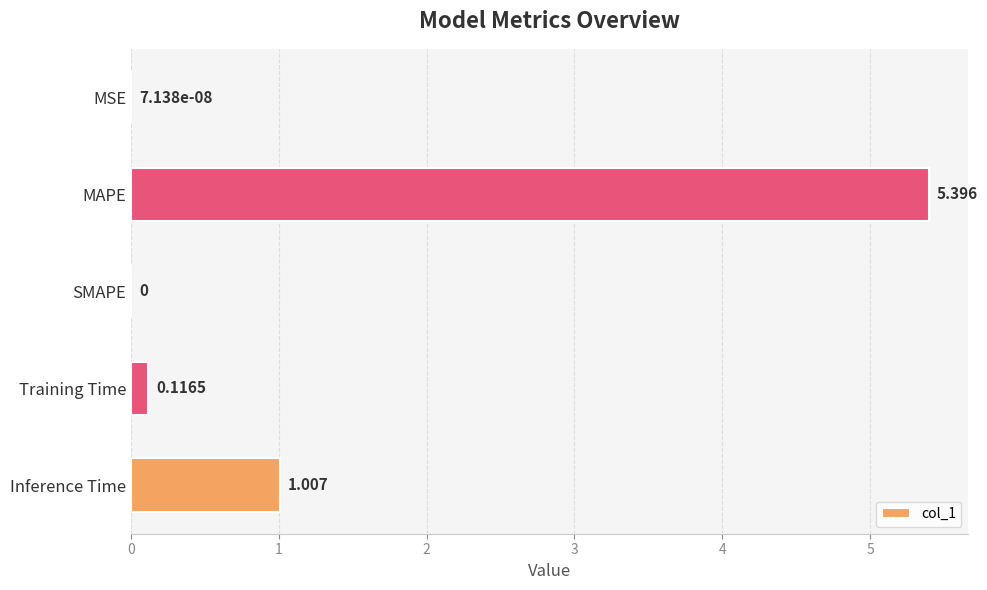

At which category does the chart reach its peak across all series?

MAPE